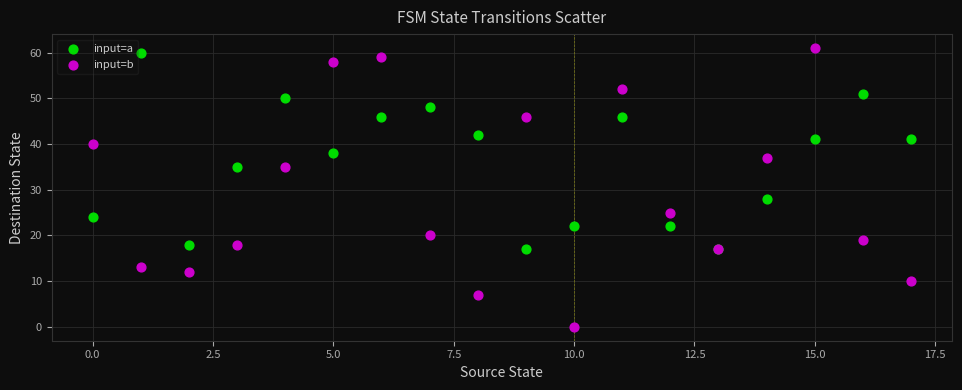

Which series has the largest Y range (max minus min)?

input=b